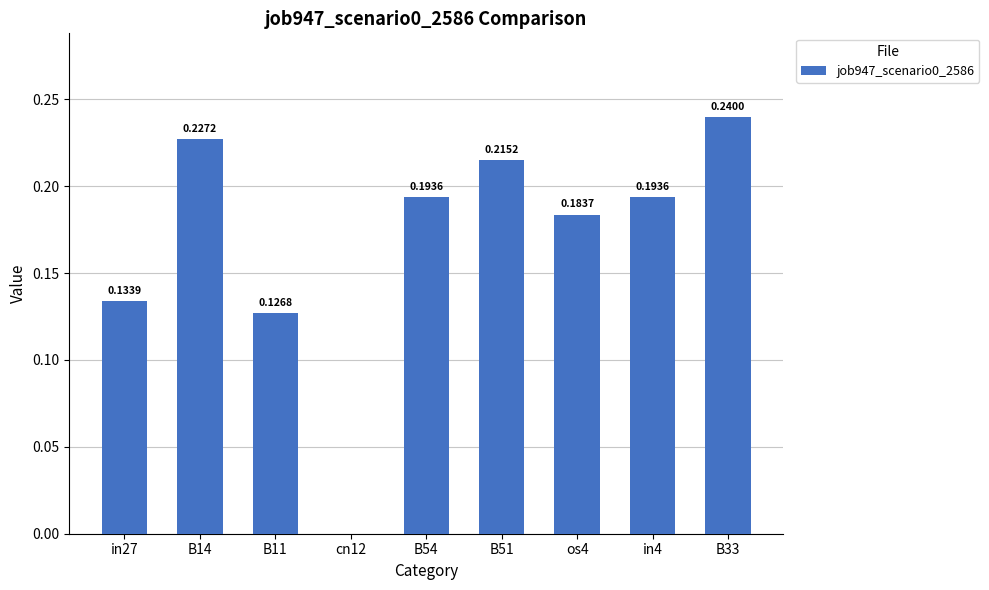

What is the sum of the values at B54 and B51?

0.4